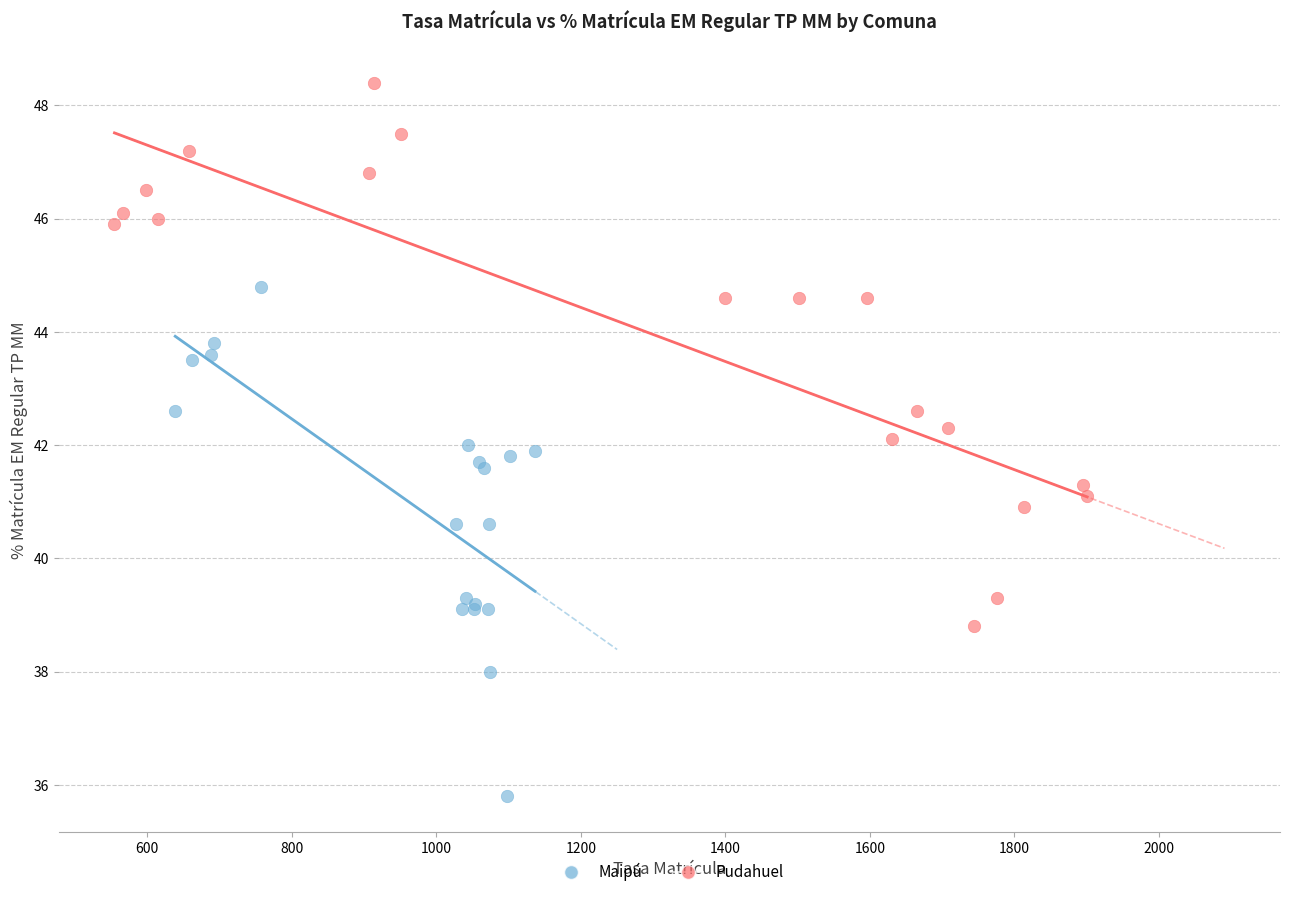

Which series reaches the maximum Y coordinate?

Pudahuel